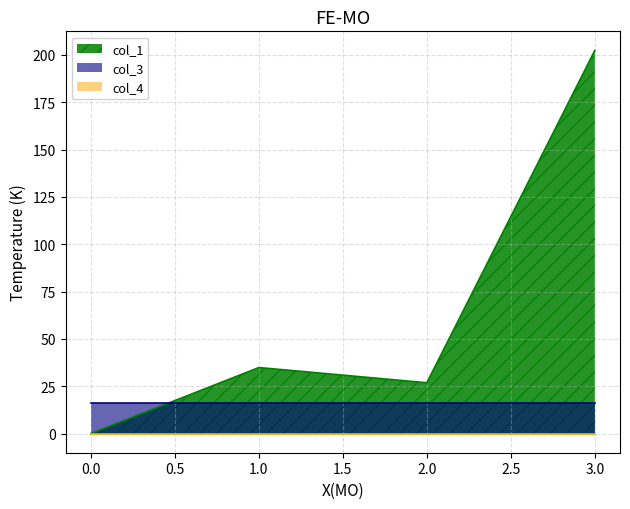

Between 0 and 3, which series saw the biggest shift?

col_1